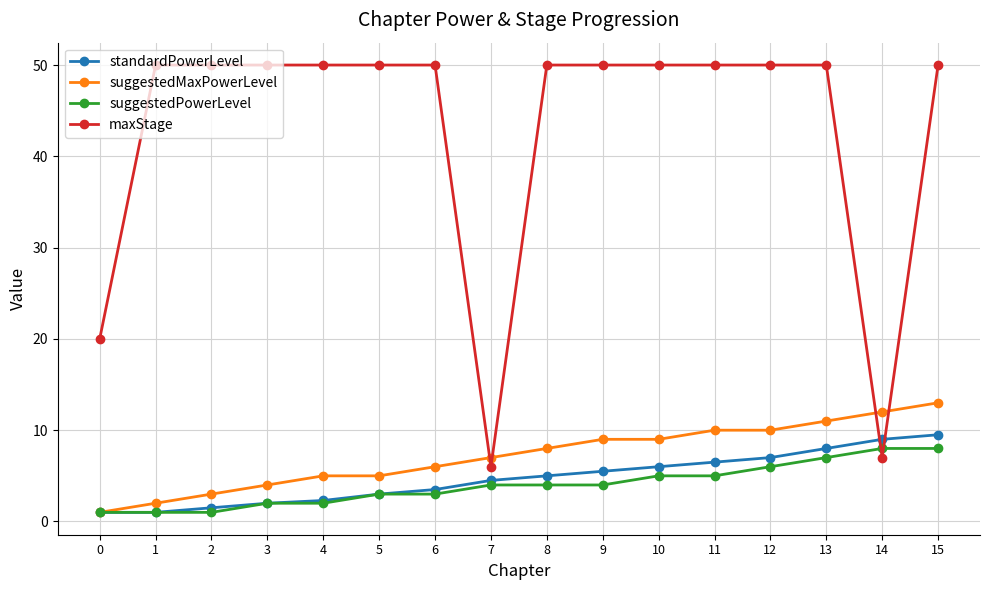

What is the minimum value for maxStage?

6.0